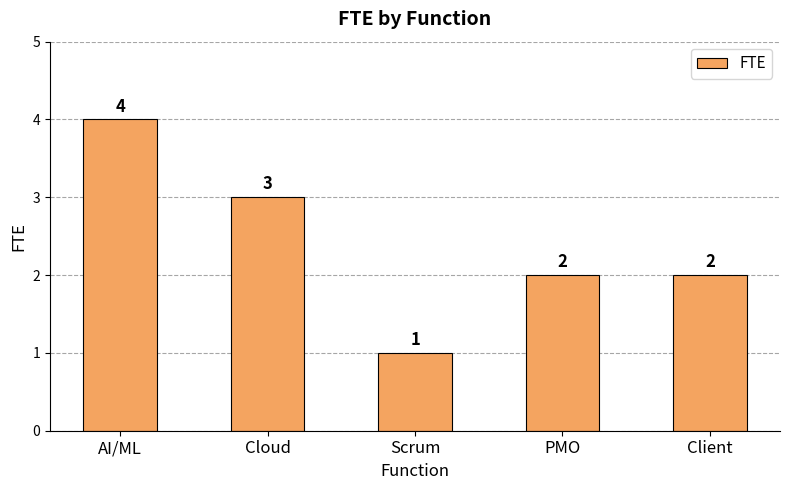

What is the change in value from Cloud to Scrum?

-2